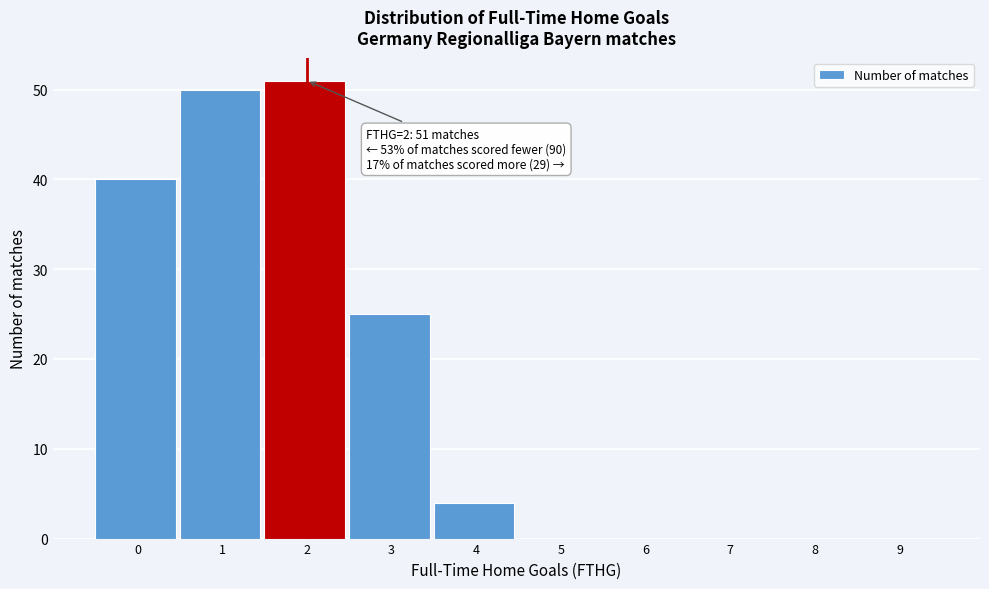

The chart shows a value of 40 at 0. True or false?

True